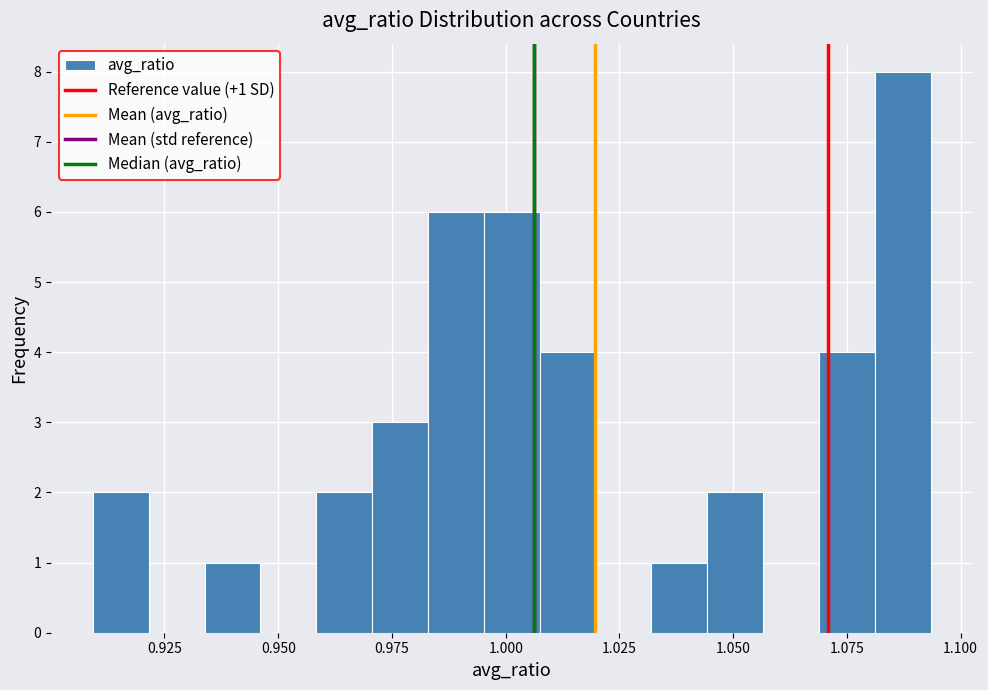

Around what value on the x-axis is the tallest bar? Give the approximate position of its centre, as read against the axis.

1.085